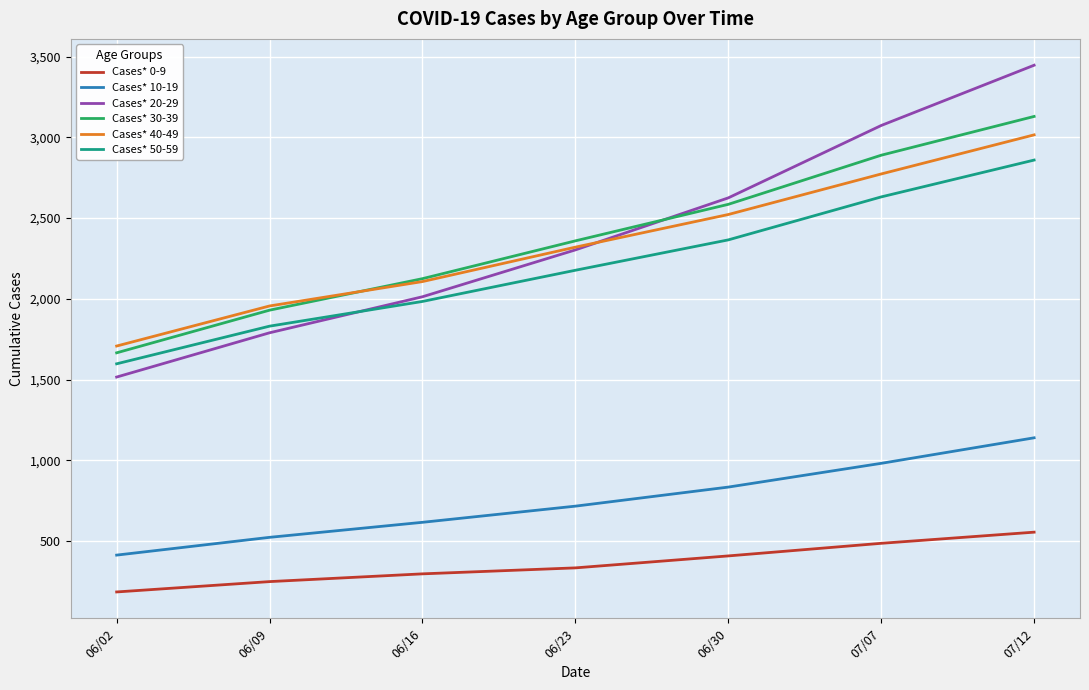

The value of Cases* 0-9 at 06/16 is 168. True or false?

False